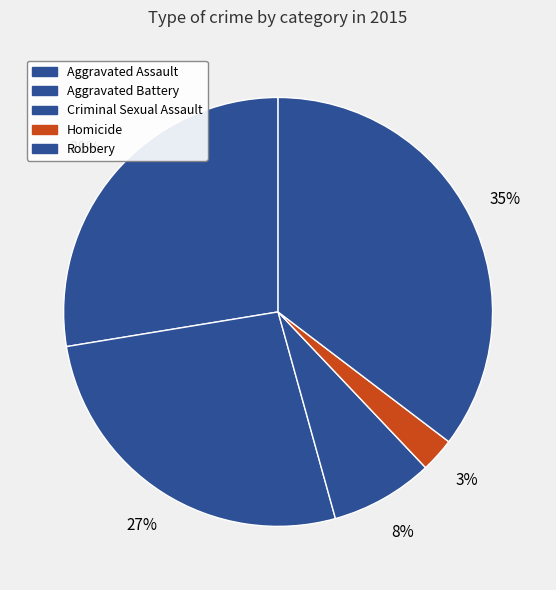

Which category has the biggest portion of the pie?

Robbery